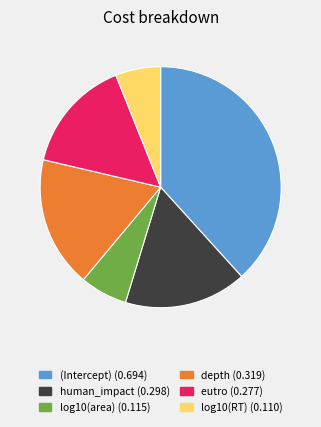

Is there any slice that represents more than half of the pie?

No